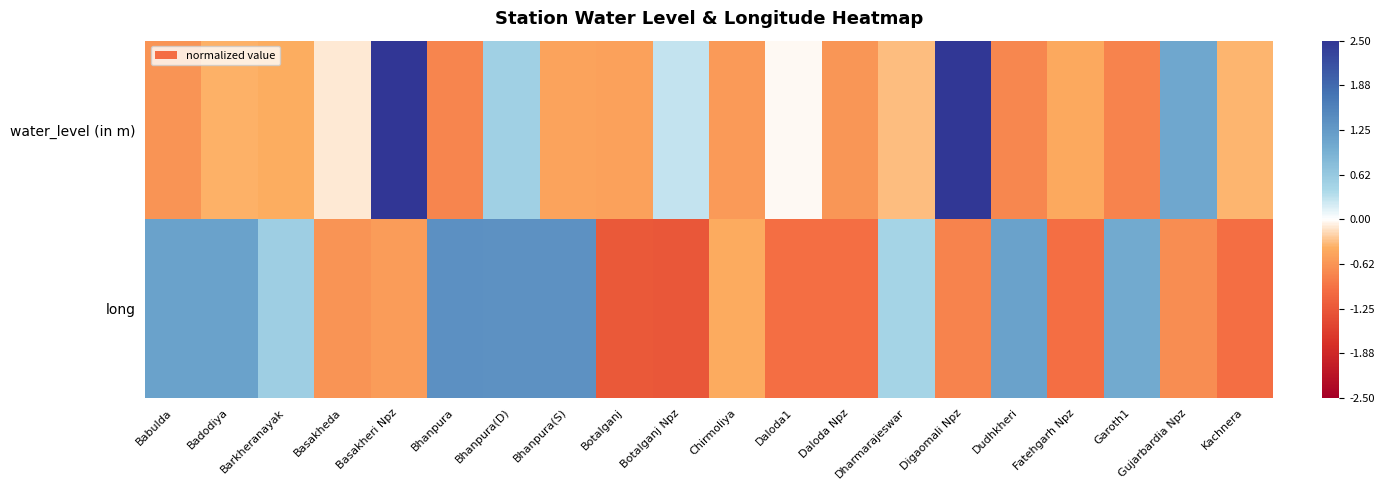

Rank the series at Gujarbardia Npz from lowest to highest value.

long, water_level (in m)